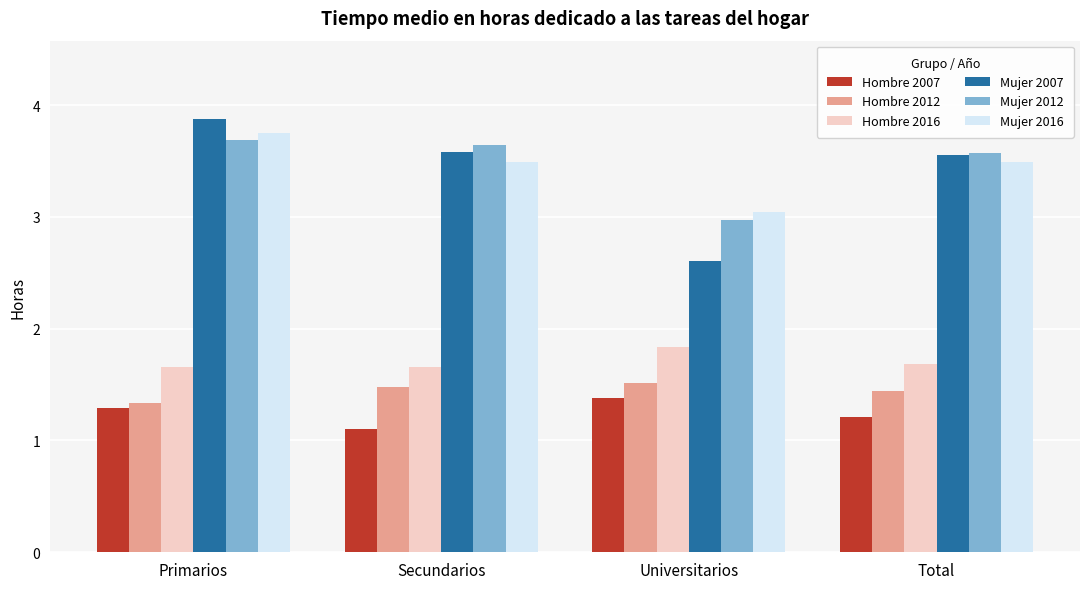

At which category is the sum across all series the highest?

Primarios